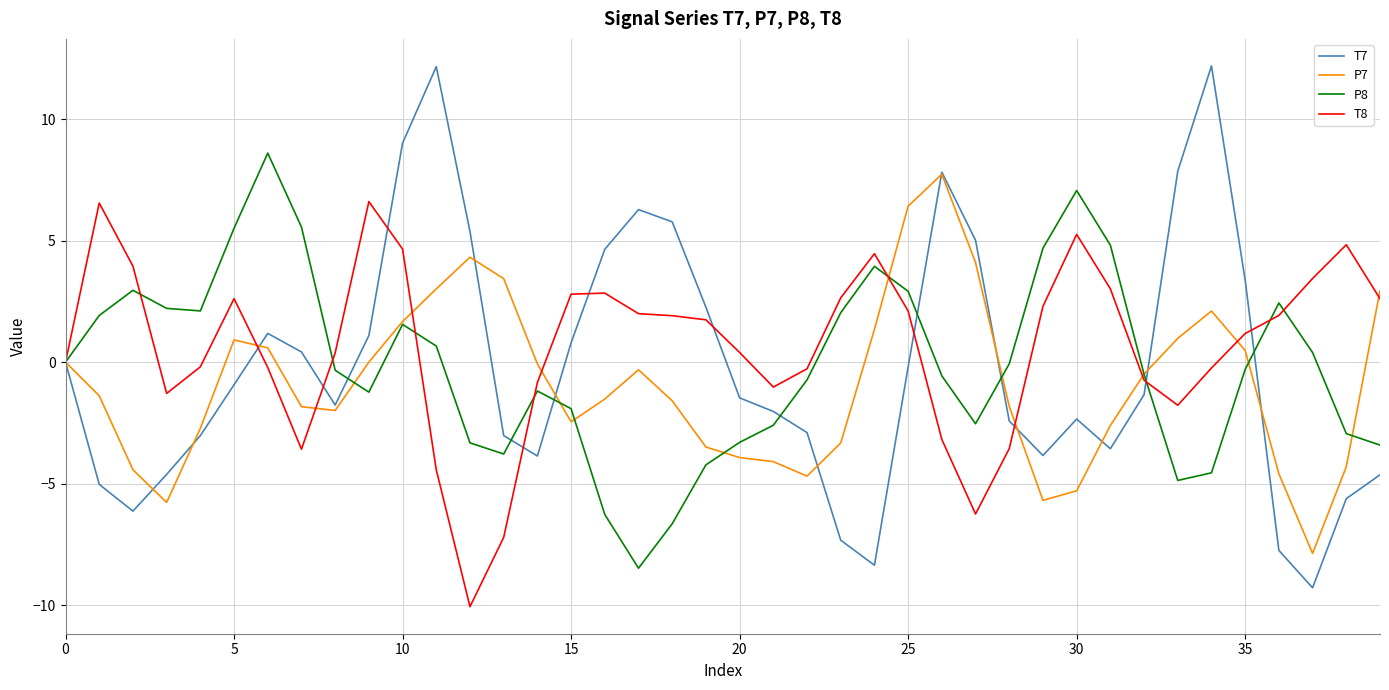

Which series has the largest range (max minus min)?

T7